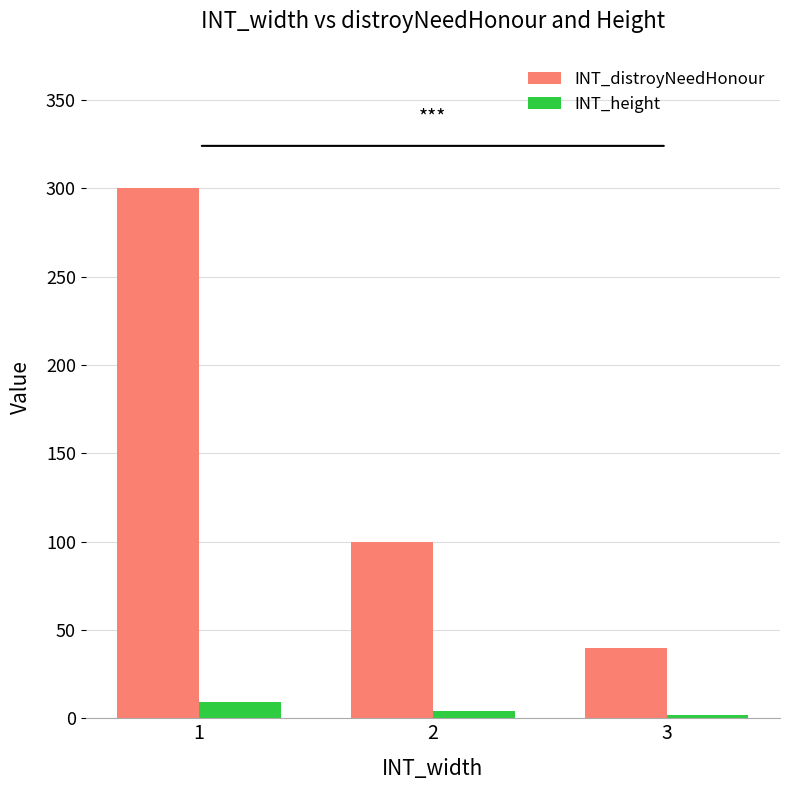

What is the highest value of the INT_distroyNeedHonour series?

300